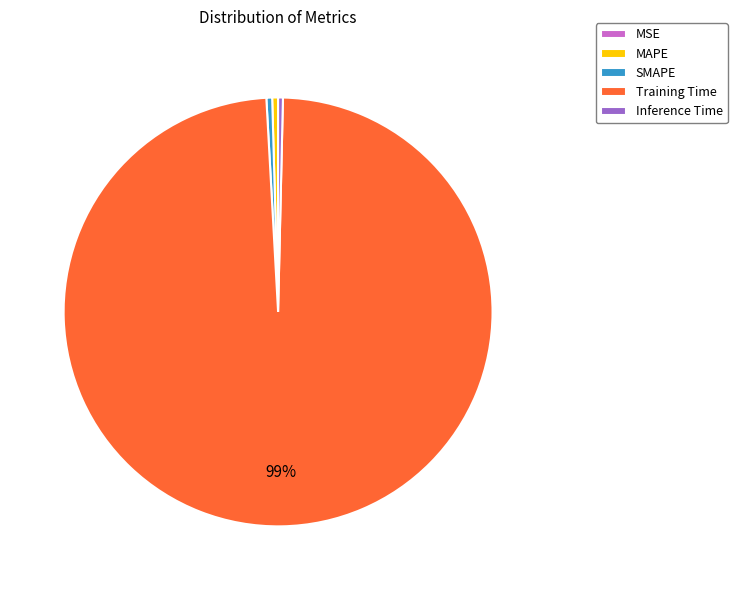

Is there any slice that represents more than half of the pie?

Yes